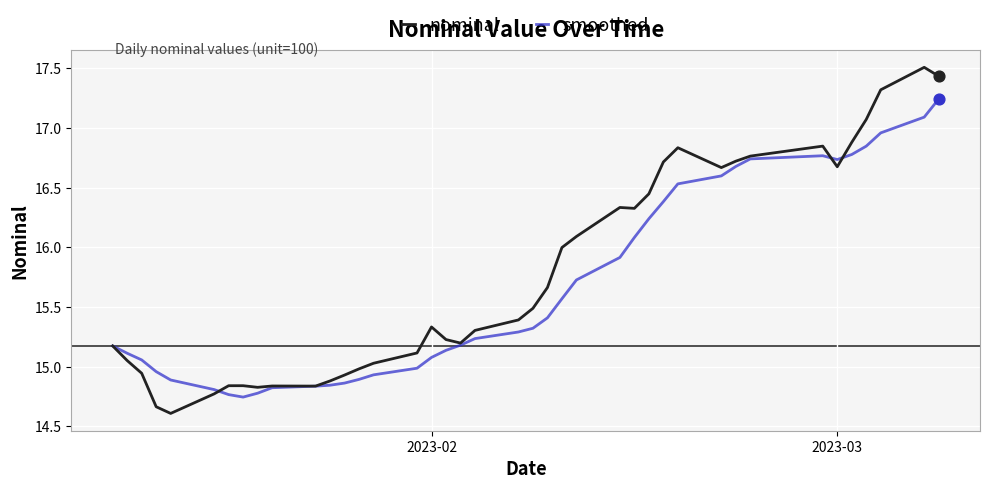

What are all the series names shown in the legend?

nominal, smoothed